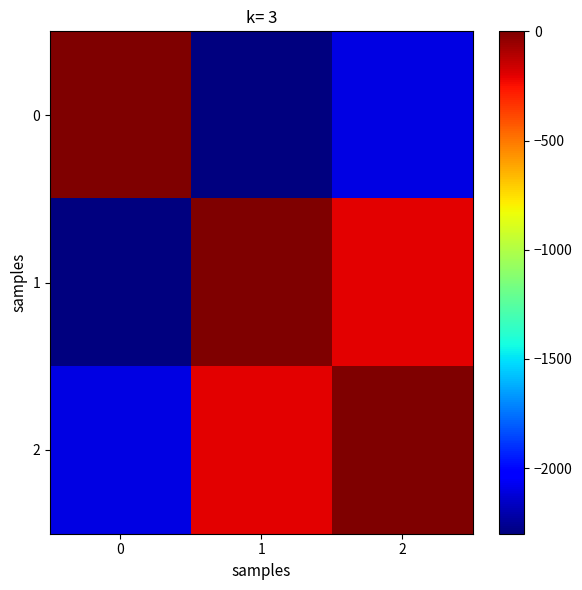

At which category is the sum across all series the highest?

2